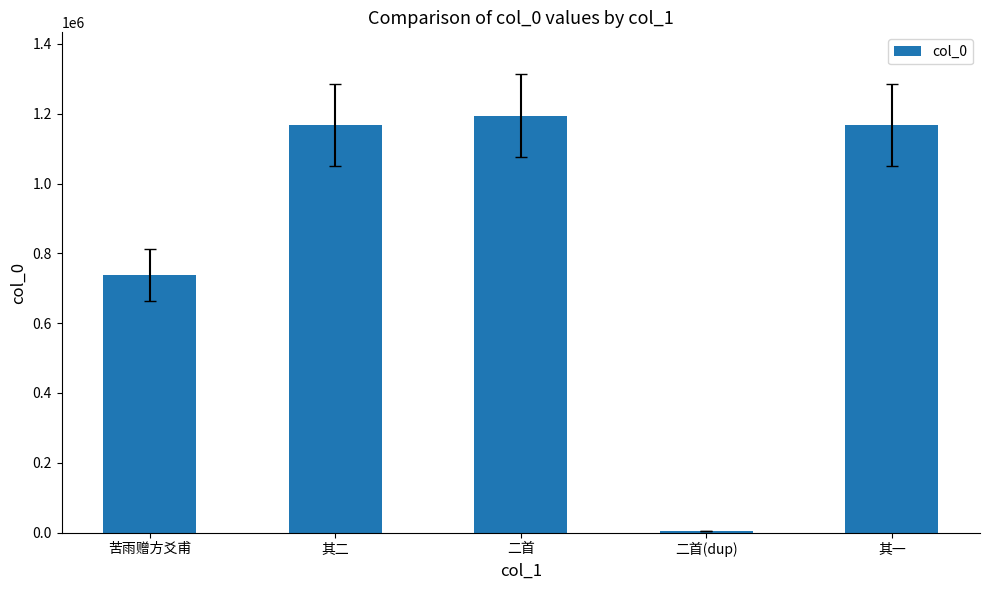

At which label is the value closest to 599697?

苦雨赠方爻甫